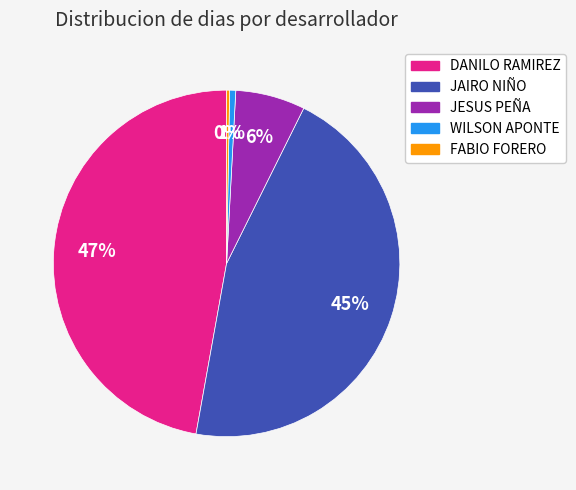

Is the sum of DANILO RAMIREZ and JAIRO NIÑO greater than half?

Yes